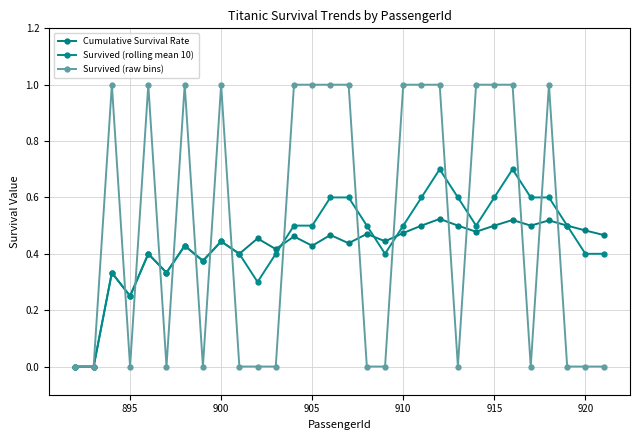

Which series has the widest spread of values?

Survived (raw bins)